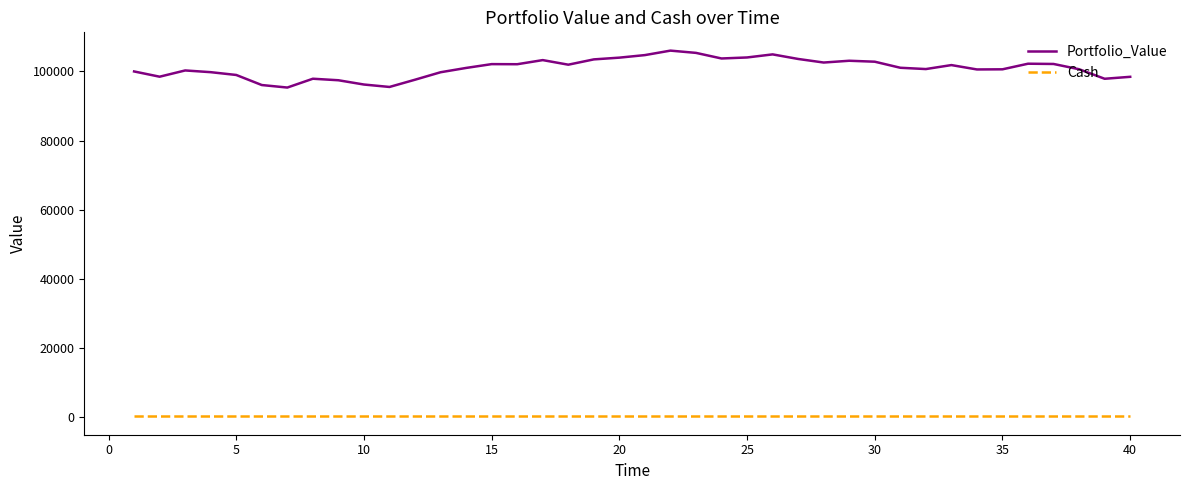

Which series has the largest total across all categories?

Portfolio_Value